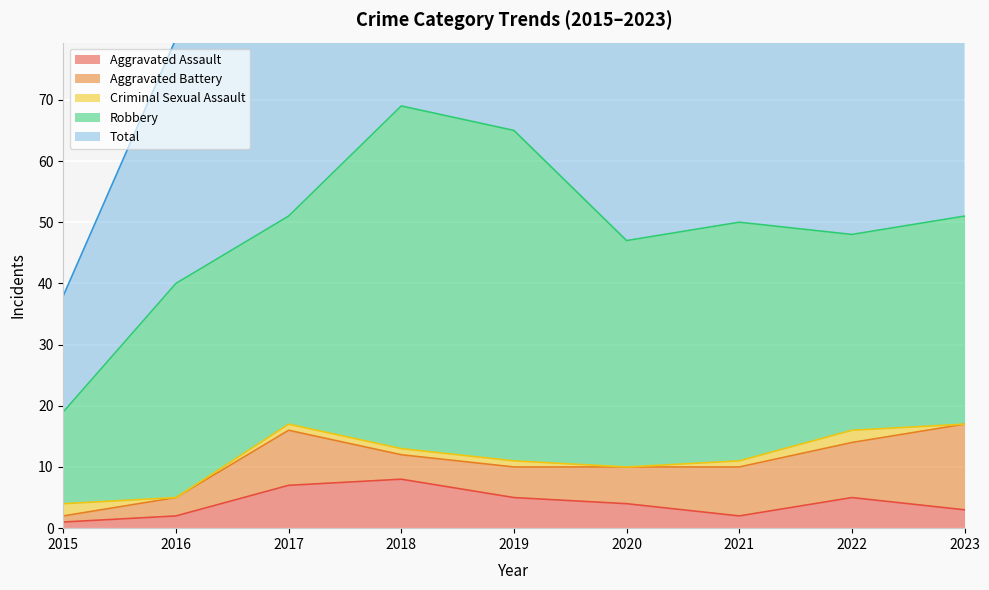

What is the difference between the maximum and second lowest values in the Robbery series?

24